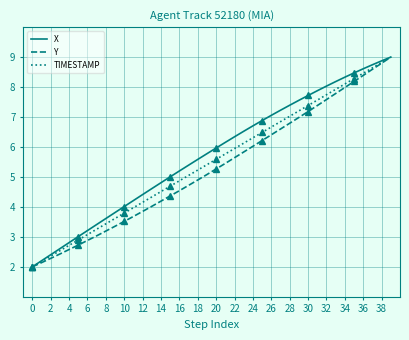

Count the number of categories in the chart.

40